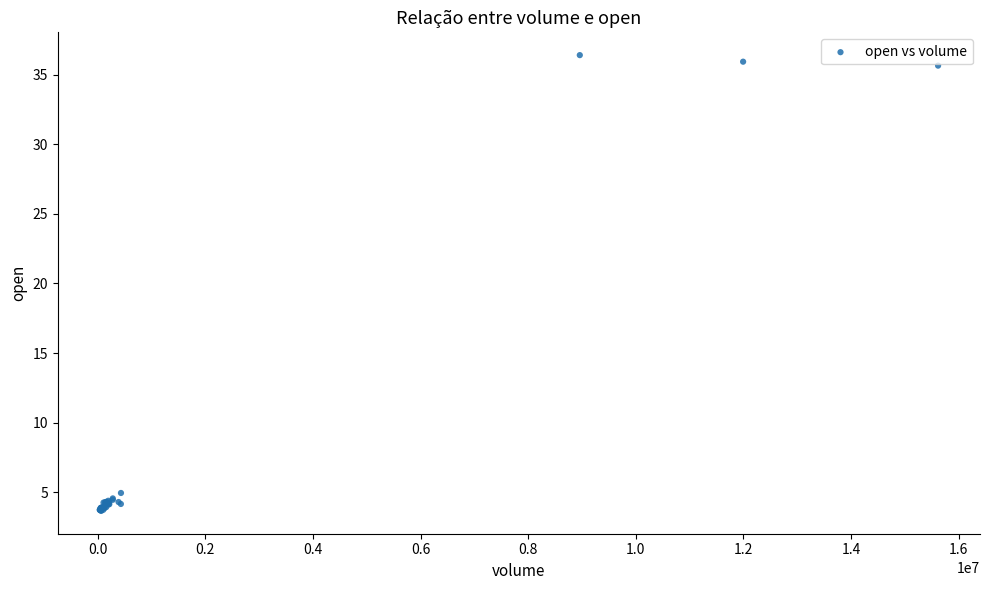

What Y value in the scatter plot is closest to 20?

5.0